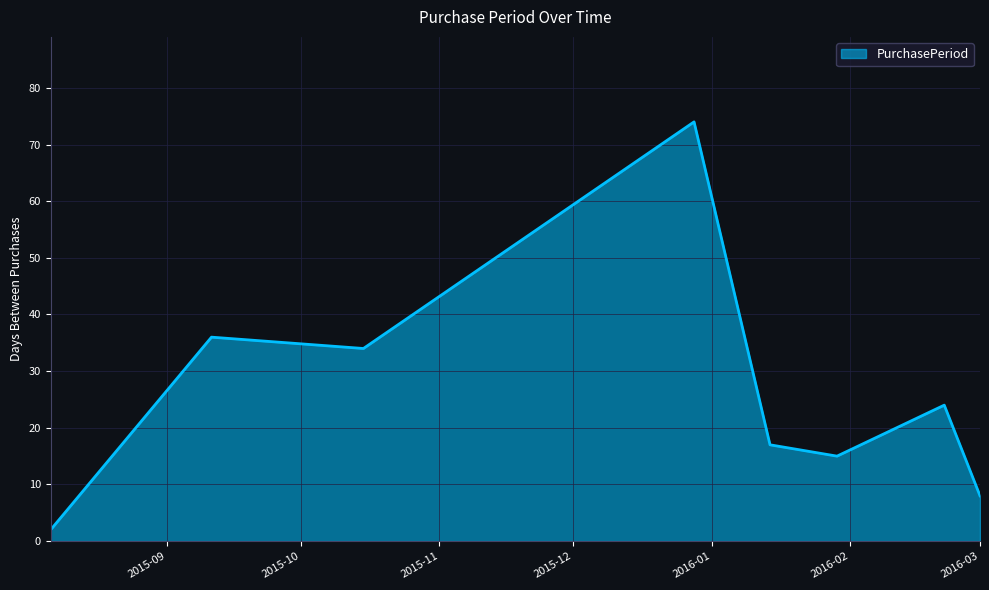

How many interior local peaks (higher than both neighbors) does the data have?

3